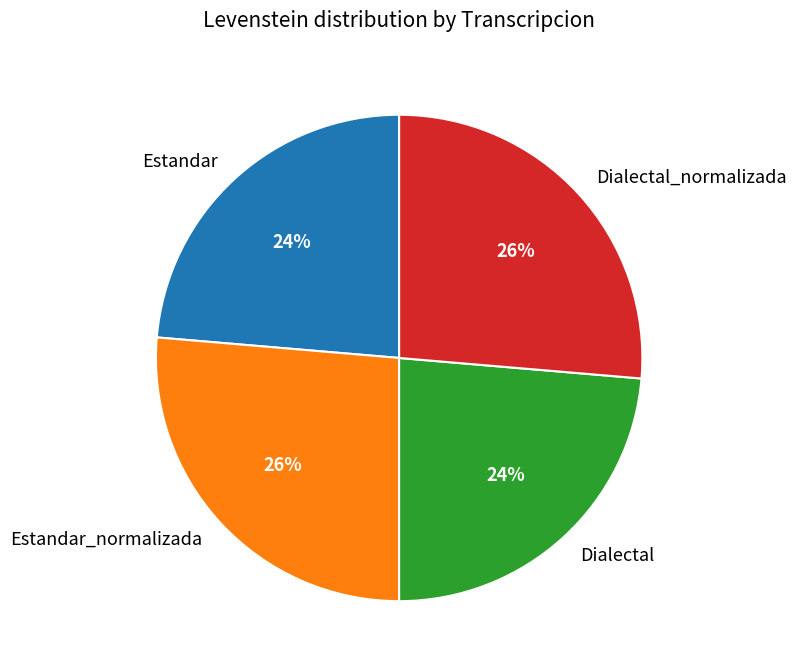

How many segments does this pie chart have?

4